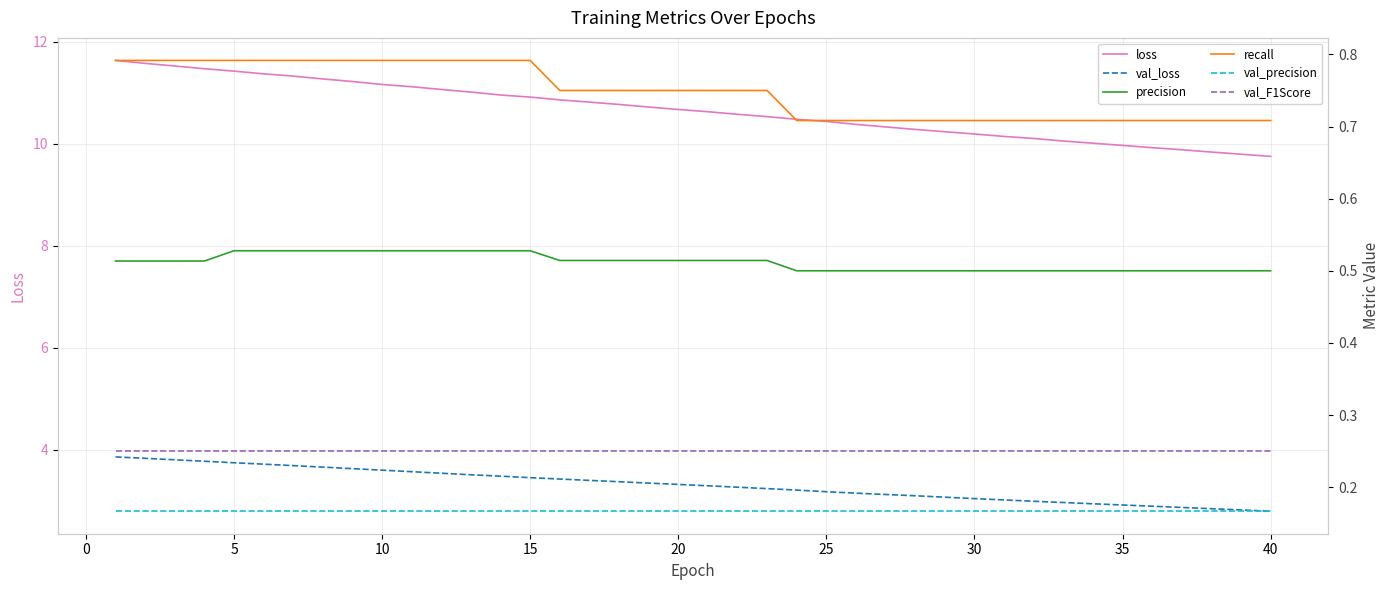

What are all the series names shown in the legend?

loss, val_loss, precision, recall, val_precision, val_F1Score